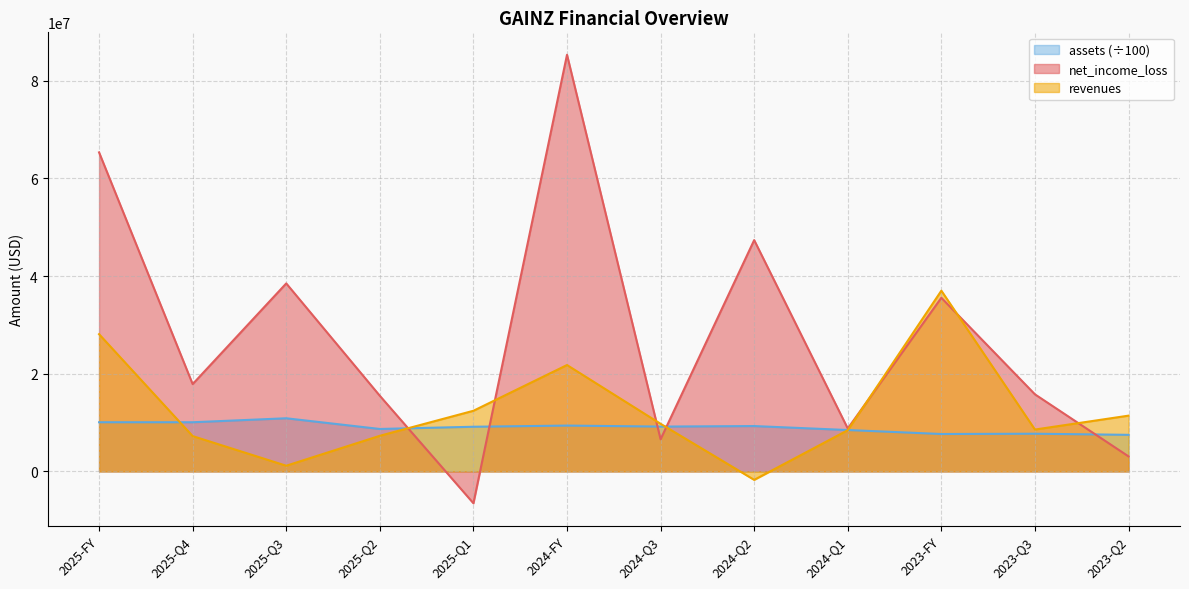

Rank the series by their maximum value, from highest to lowest.

net_income_loss, revenues, assets (÷100)